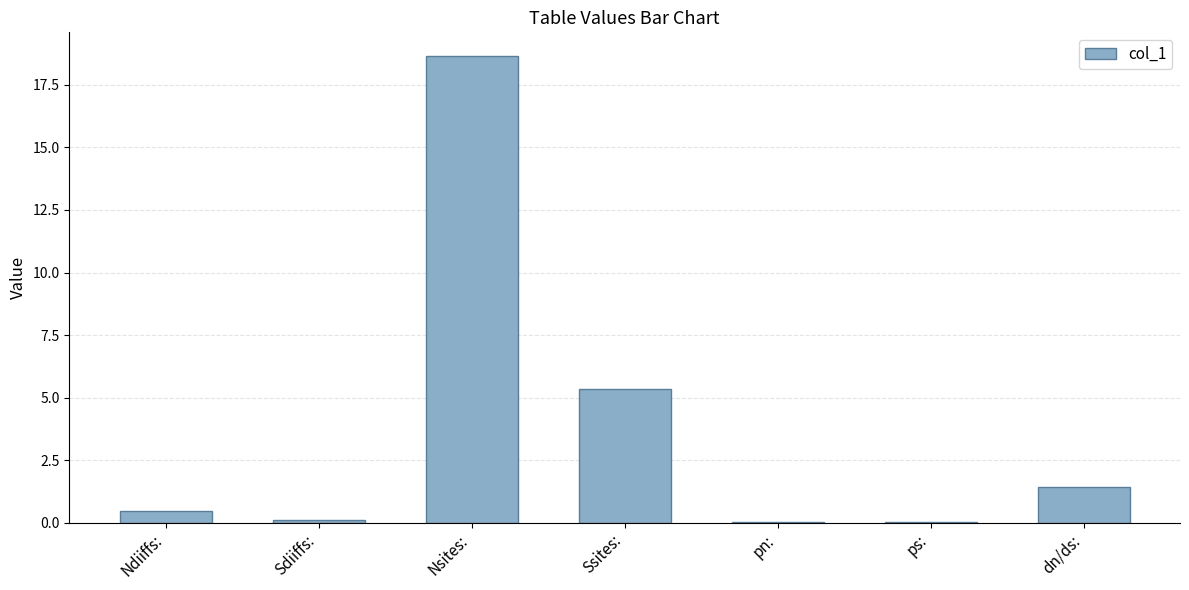

True or false: the data shows 0.7 at dn/ds:.

False